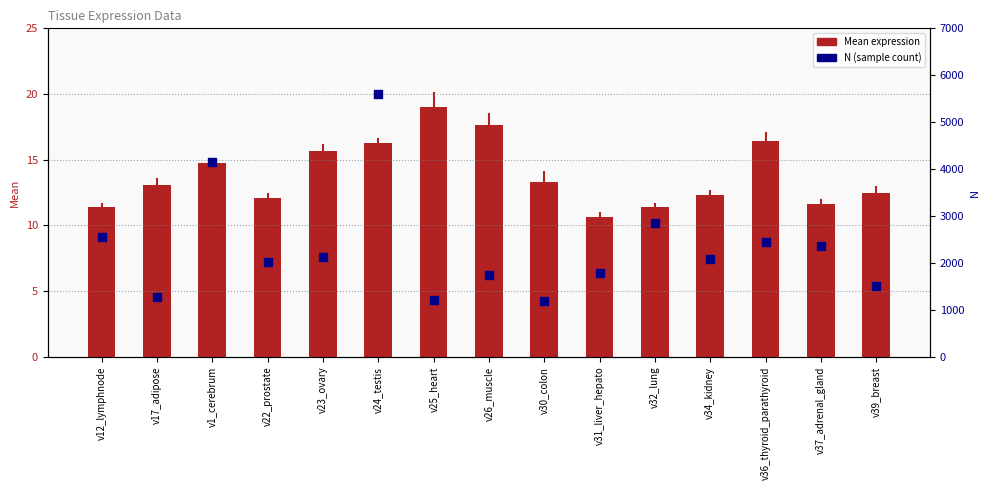

Which series reaches the maximum Y coordinate?

N (sample count)